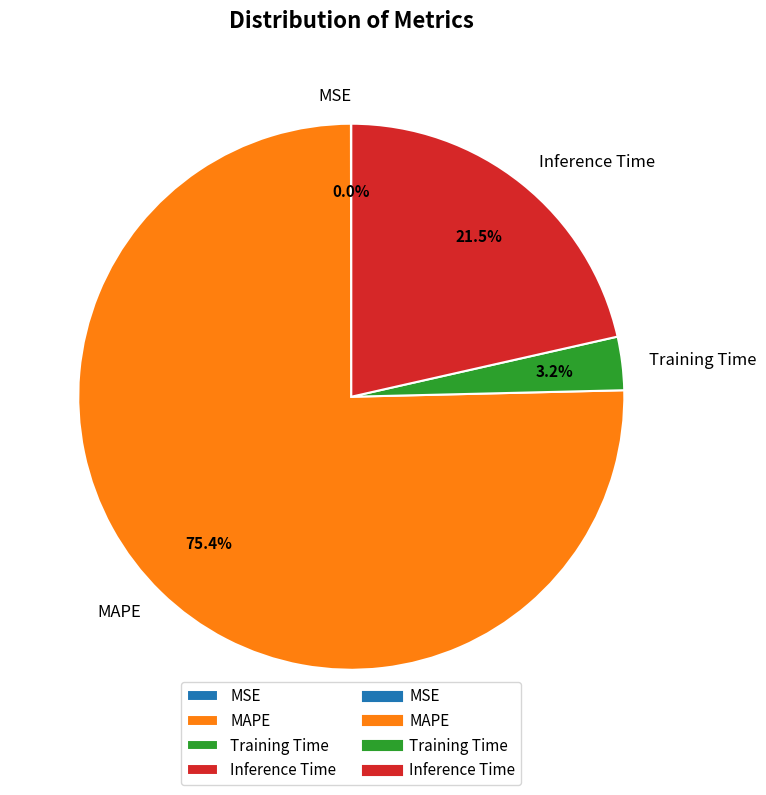

Which slice is the largest?

MAPE